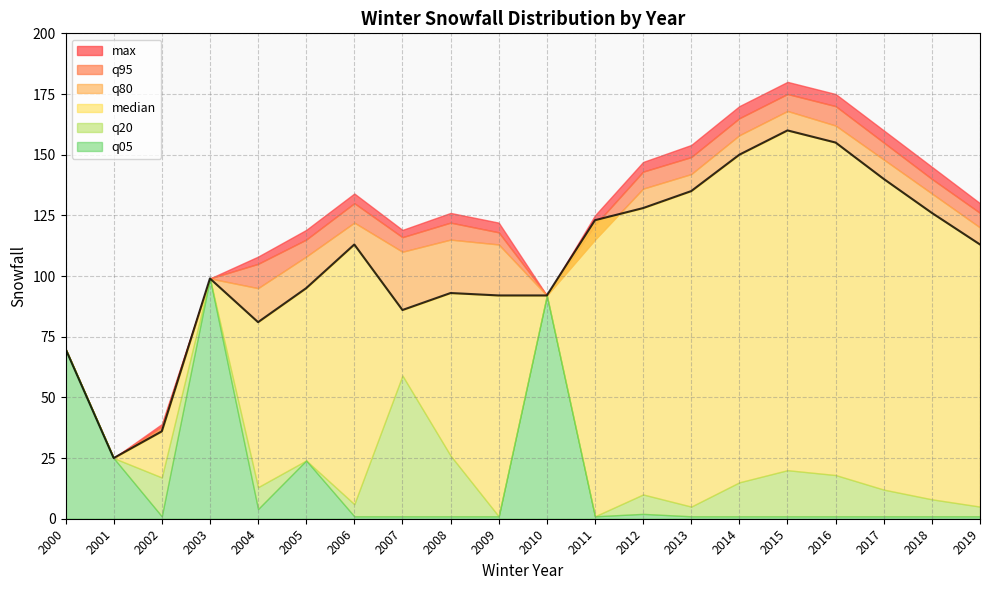

What is the greatest value displayed?

180